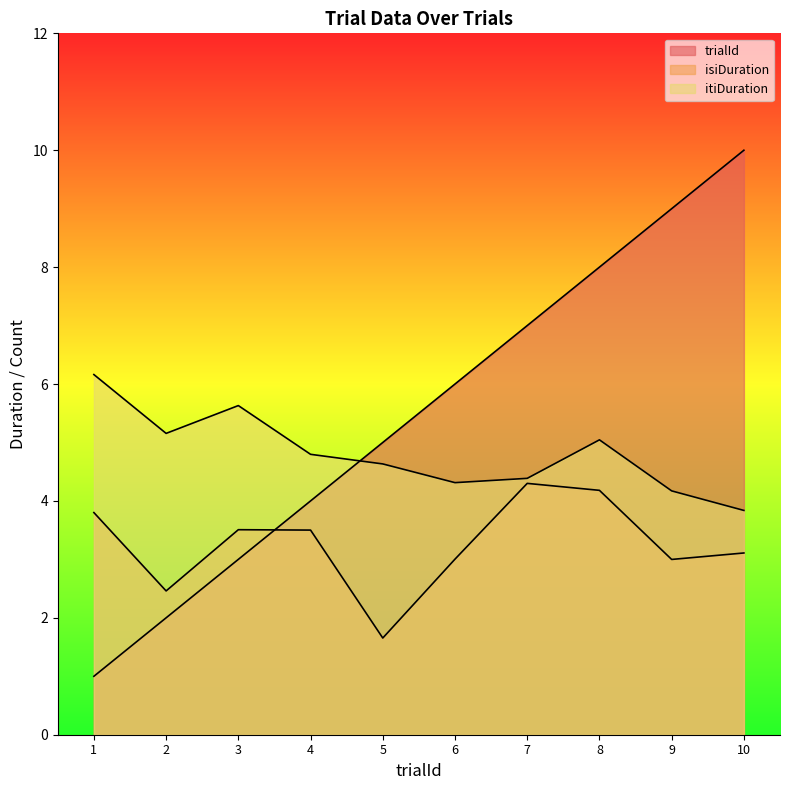

List the labels in order of itiDuration value, largest first.

1, 3, 2, 8, 4, 5, 7, 6, 9, 10